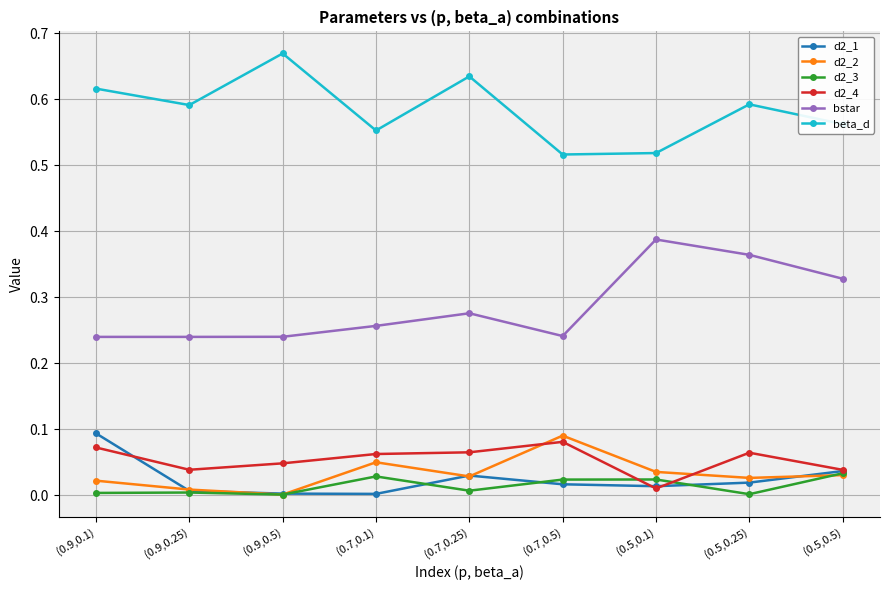

What are all the series names shown in the legend?

d2_1, d2_2, d2_3, d2_4, bstar, beta_d